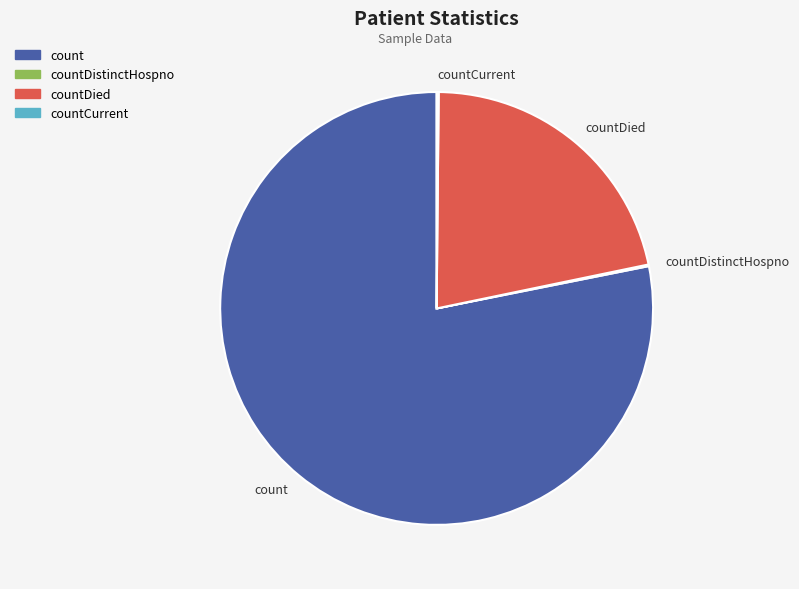

Is it true that countDied is 32% of the pie?

False